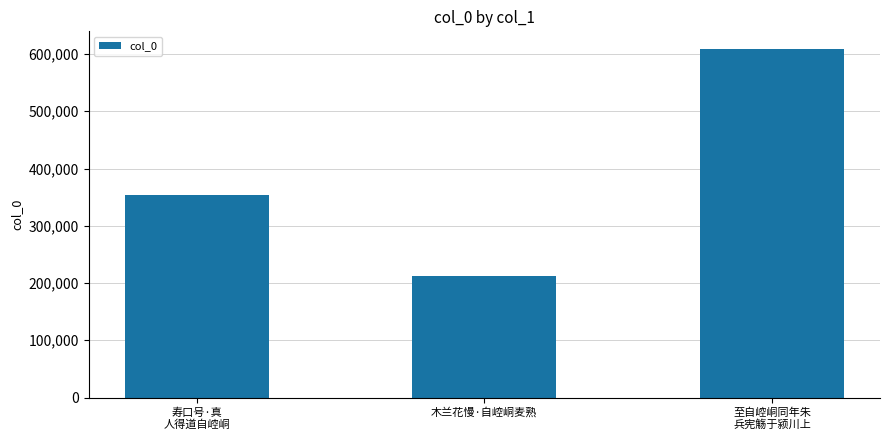

What is the difference between the second highest and minimum values?

141261